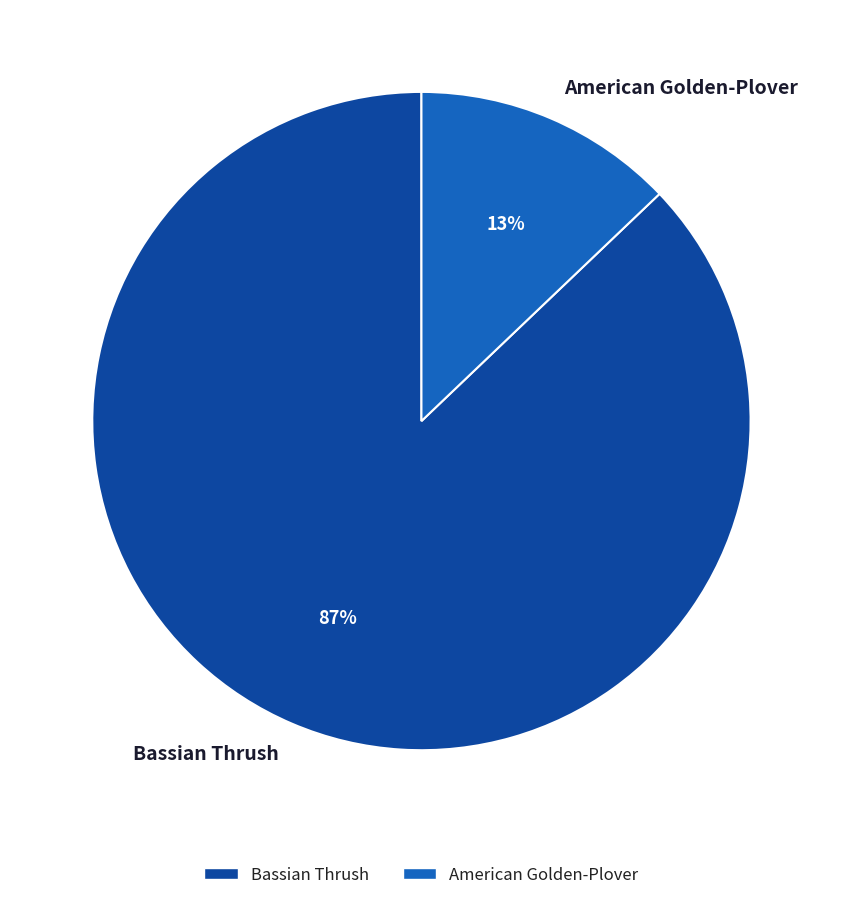

Is it true that Bassian Thrush is 87% of the pie?

True